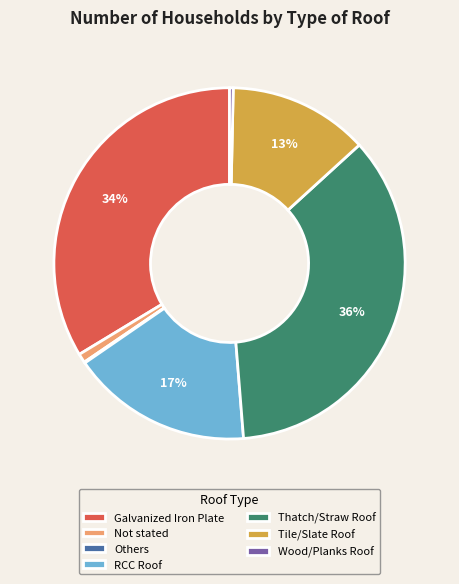

To the nearest percent, what is the difference between the Thatch/Straw Roof and RCC Roof slice percentages?

19%